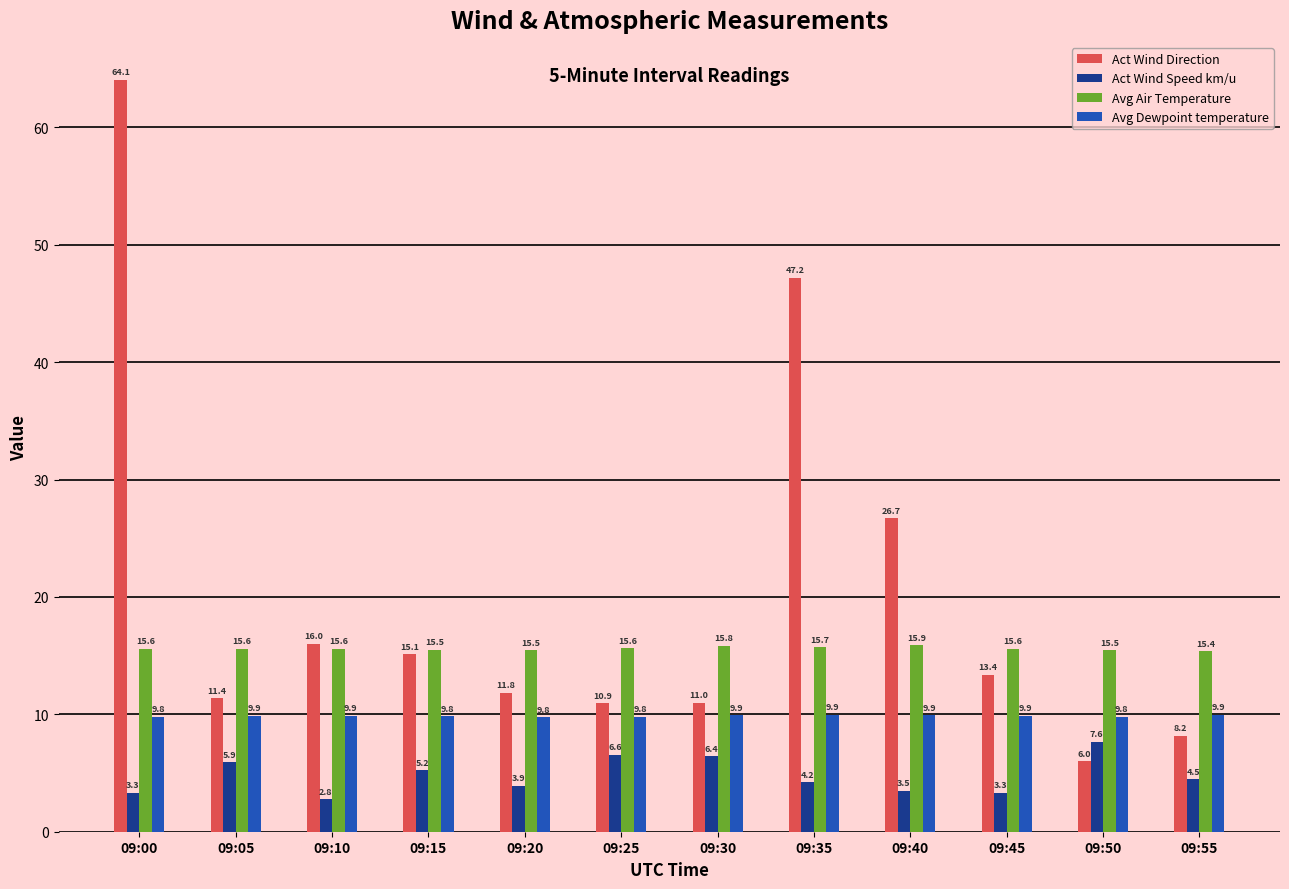

Reading right to left, list all the values displayed in this chart.

Act Wind Direction: 8.2	6.0	13.4	26.7	47.2	11.0	10.9	11.8	15.1	16.0	11.4	64.1
Act Wind Speed km/u: 4.5	7.6	3.3	3.5	4.2	6.4	6.6	3.9	5.2	2.8	5.9	3.3
Avg Air Temperature: 15.4	15.5	15.6	15.9	15.7	15.8	15.6	15.5	15.5	15.6	15.6	15.6
Avg Dewpoint temperature: 9.9	9.8	9.9	9.9	9.9	9.9	9.8	9.8	9.8	9.9	9.9	9.8